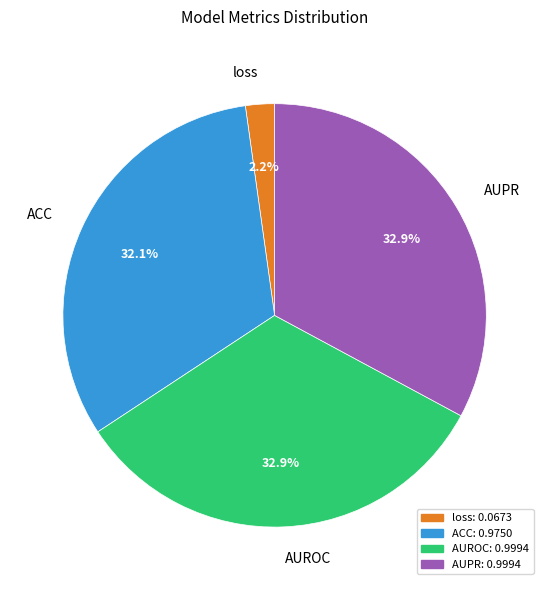

Between ACC and AUPR, which is larger?

AUPR